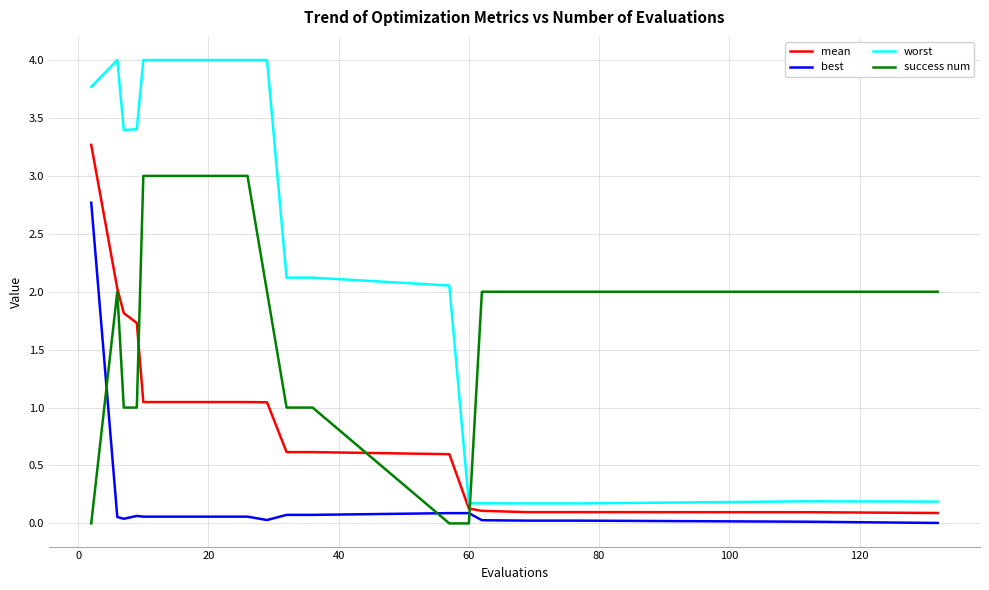

Rank the series by their maximum value, from lowest to highest.

best, success num, mean, worst